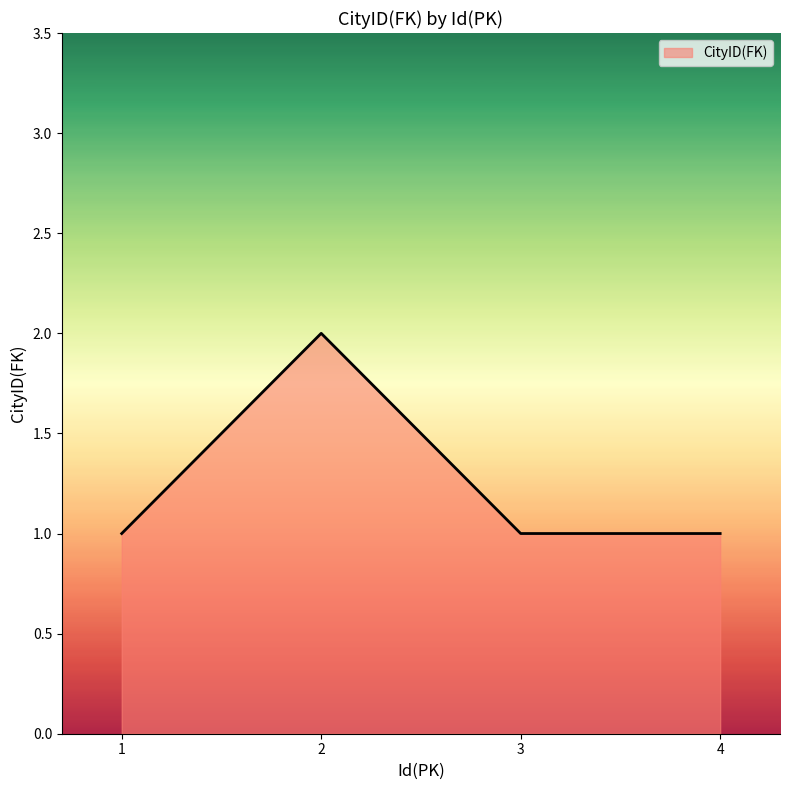

True or false: there are more than 0 points higher than both neighbors.

True